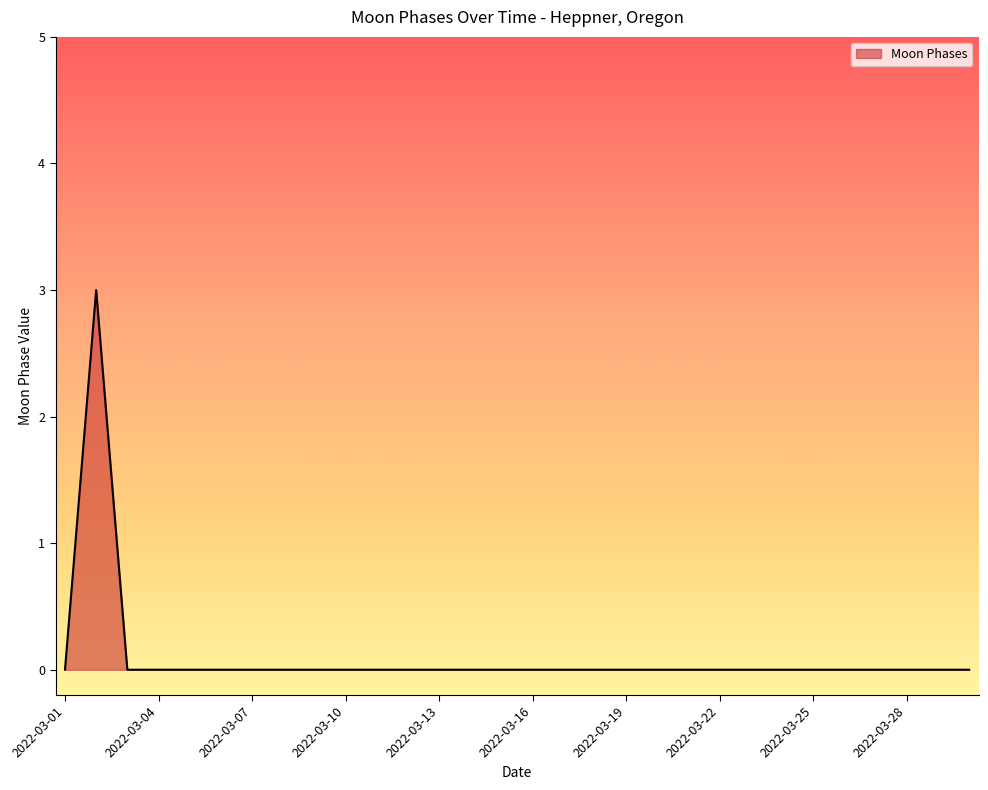

What is the greatest value displayed?

3